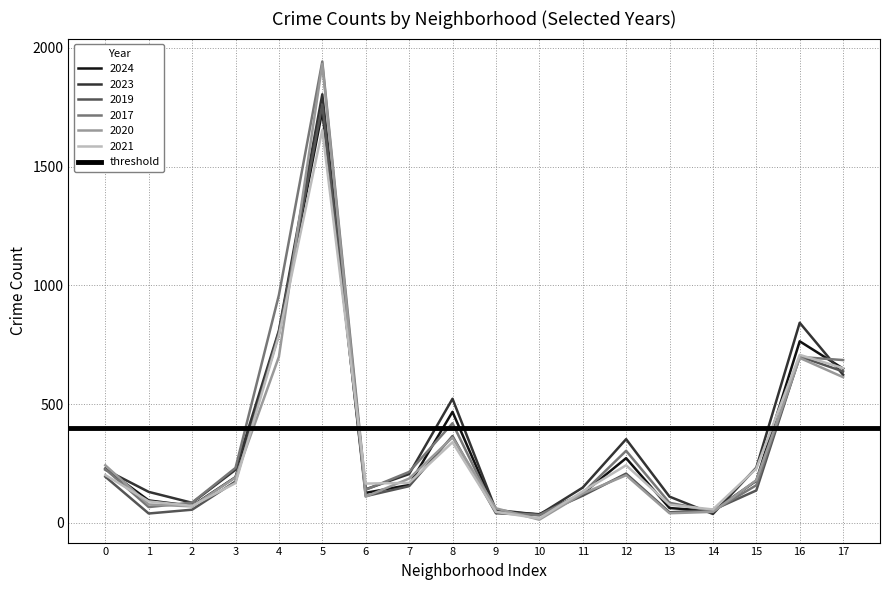

Where does the 2021 series first go above 169?

0